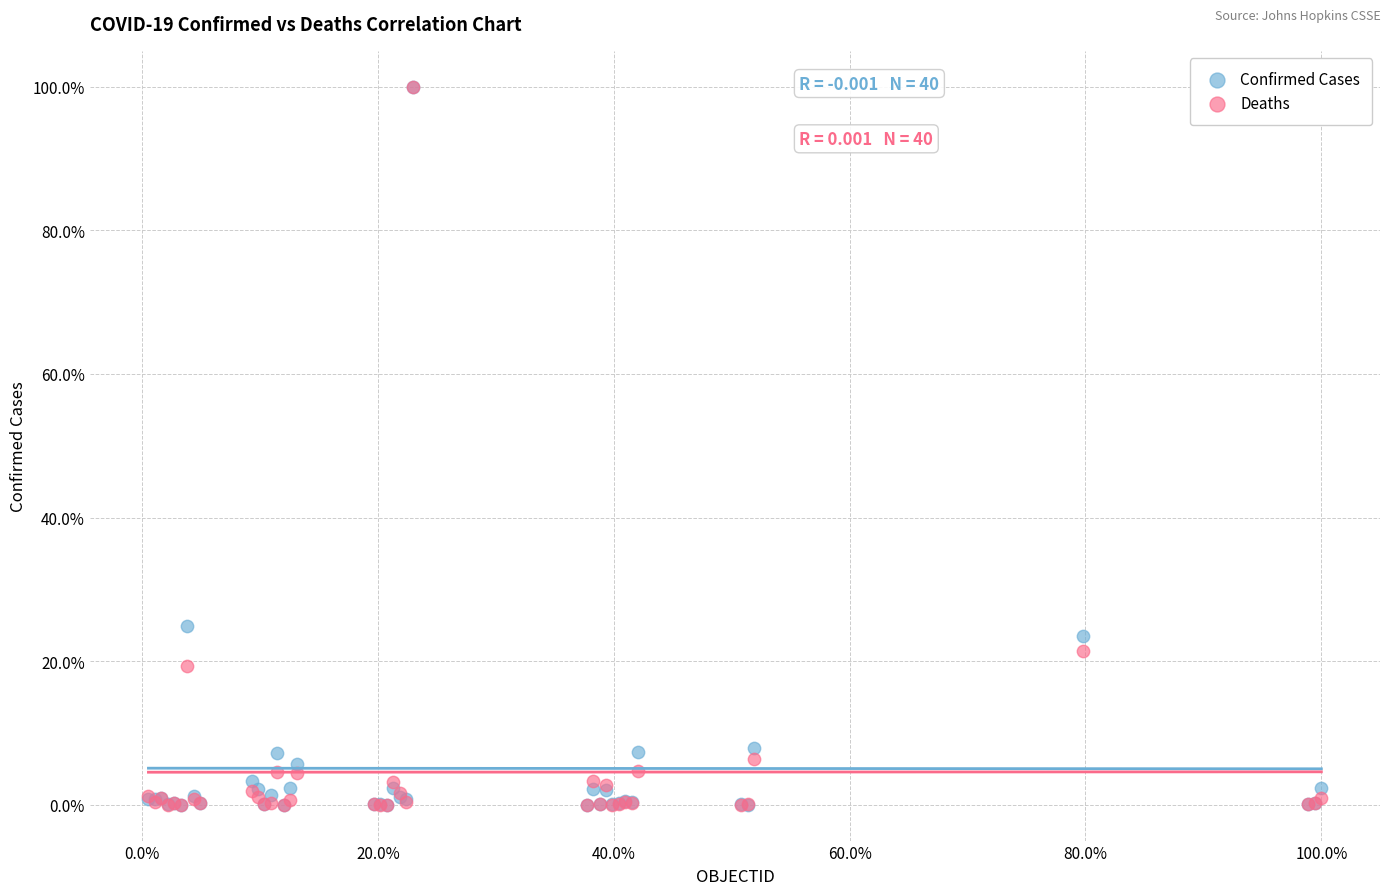

What are all the series names shown in the legend?

Confirmed Cases, Deaths